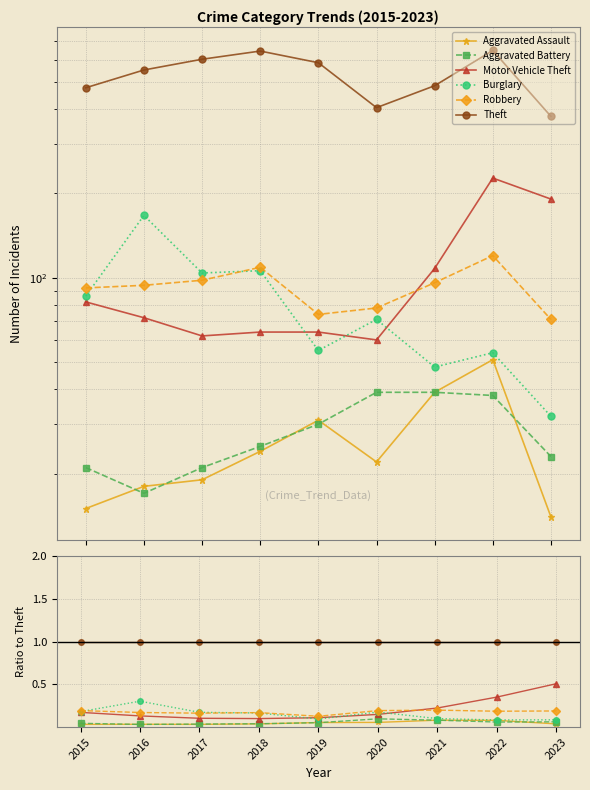

True or false: Aggravated Battery and Motor Vehicle Theft cross at least once.

False